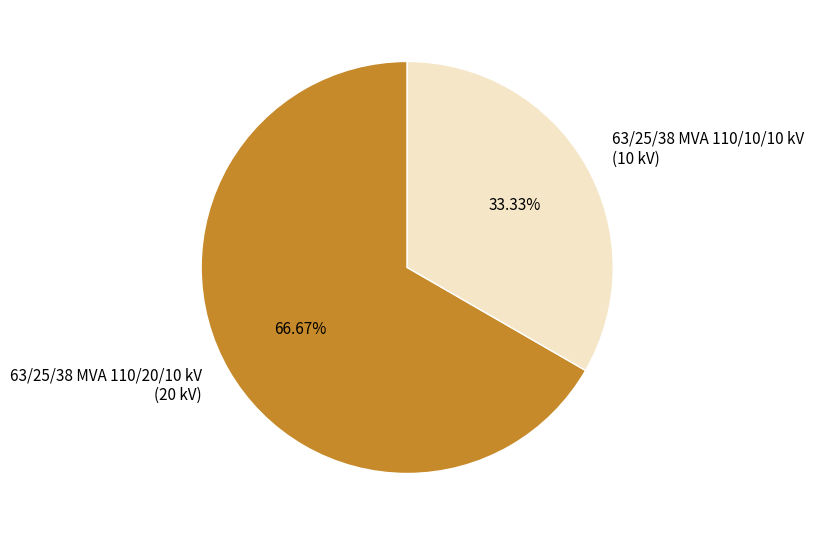

Between 63/25/38 MVA 110/20/10 kV and 63/25/38 MVA 110/10/10 kV, which is larger?

63/25/38 MVA 110/20/10 kV